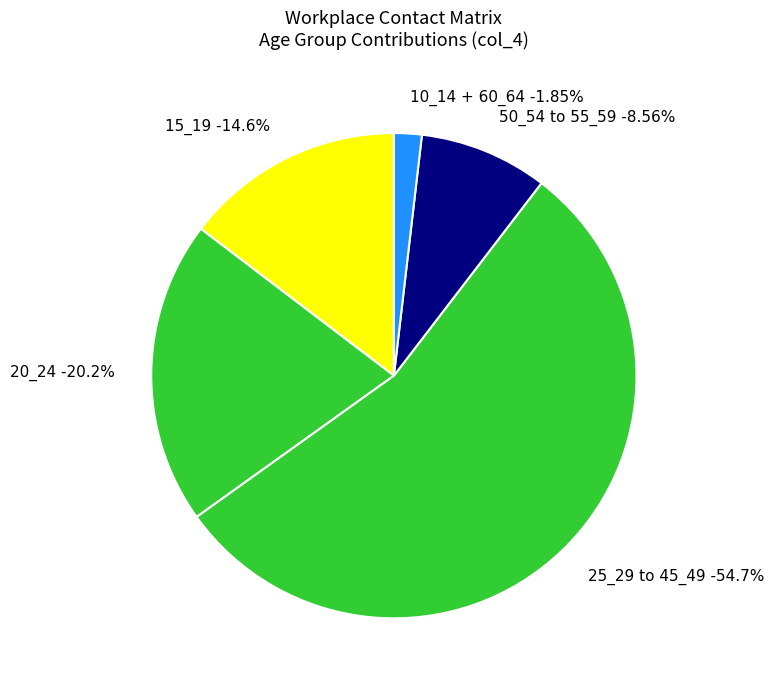

Does 30_34 represent more than half of the total?

No